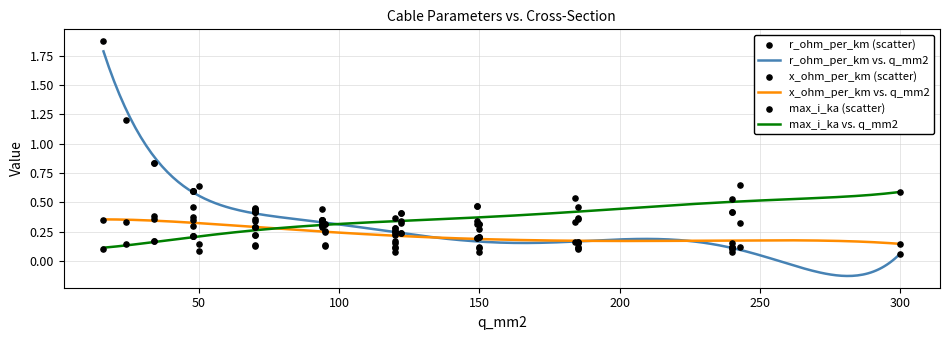

What are all the series names shown in the legend?

r_ohm_per_km, x_ohm_per_km, max_i_ka